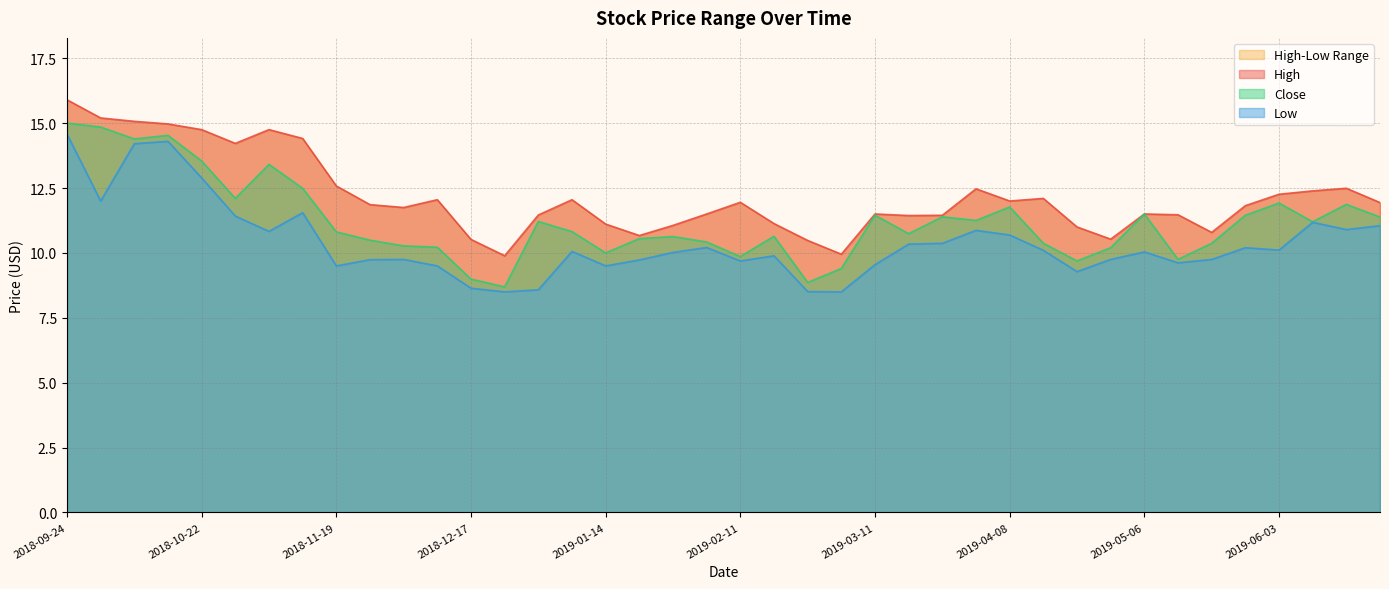

True or false: High and Low cross at least once.

False